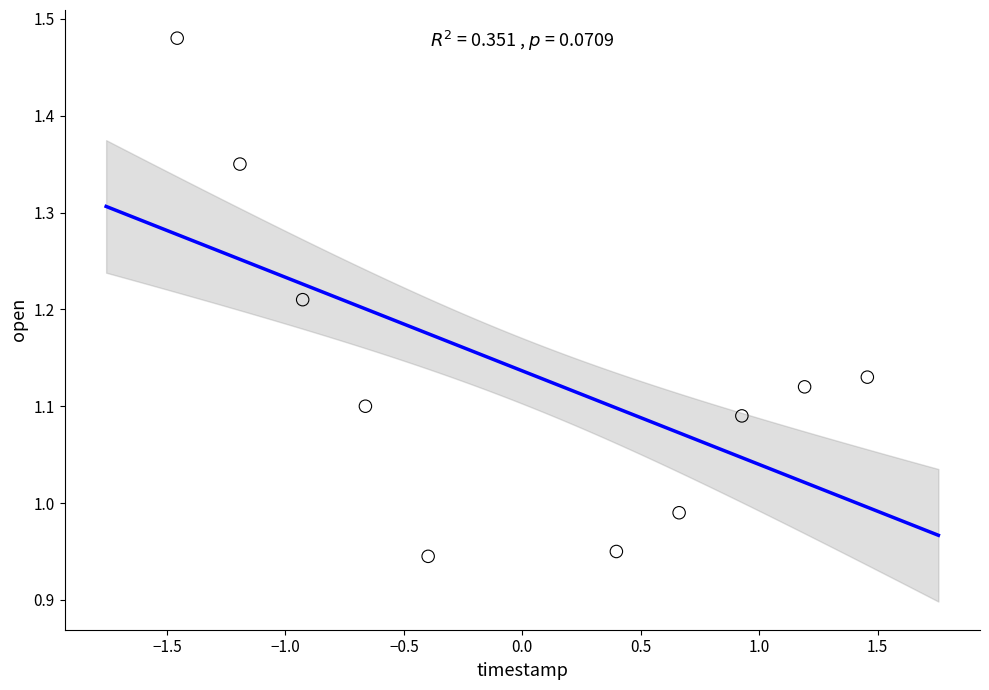

What is the range of Y values (max minus min)?

0.5